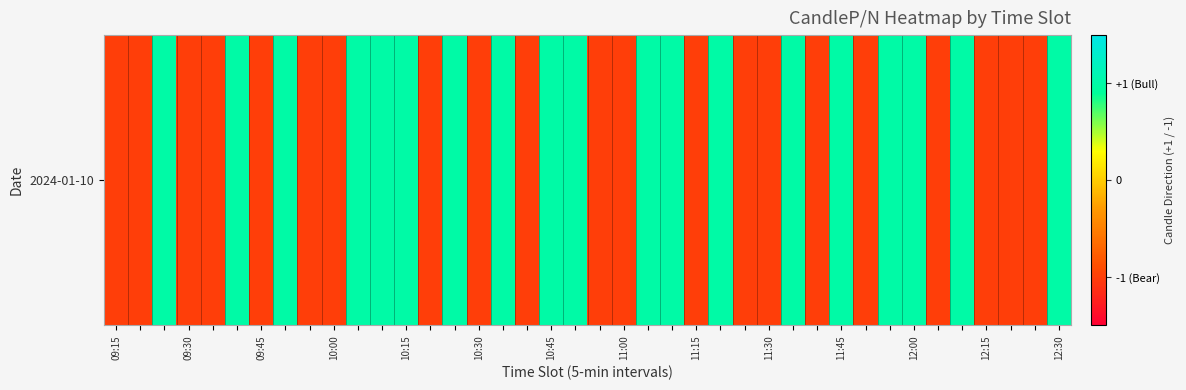

How many positive values are there?

19